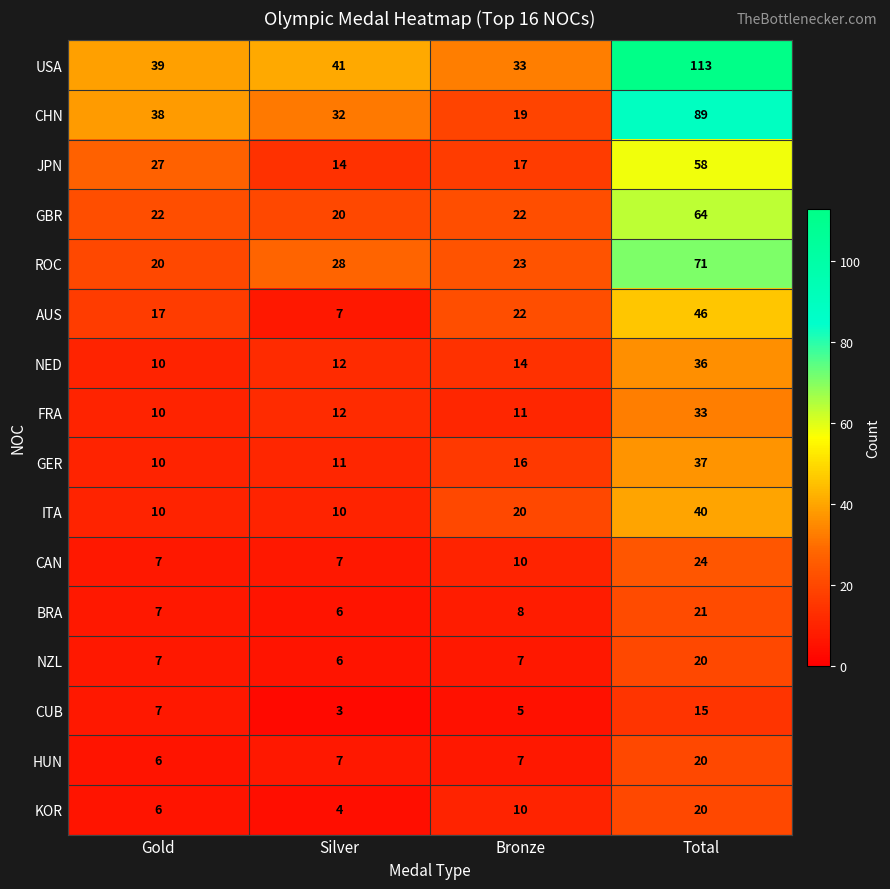

At which label is CHN closest to 54?

Gold